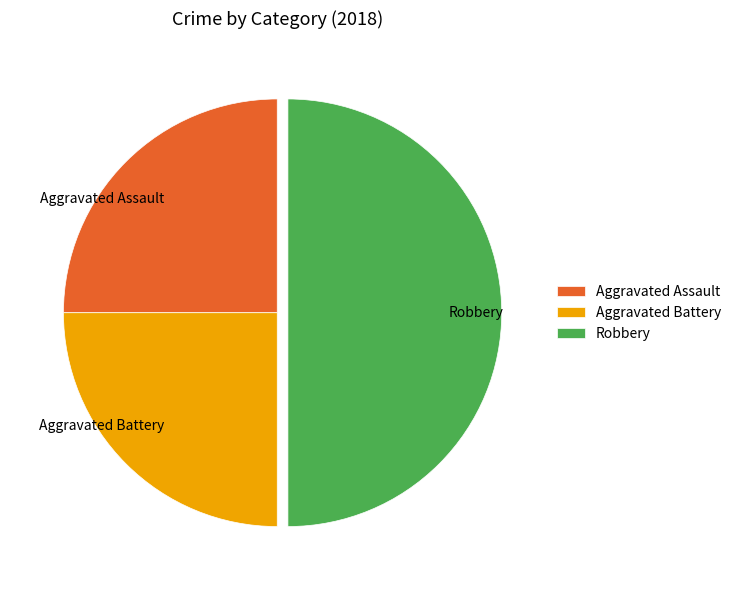

Do Robbery and Aggravated Assault together represent more than half of the pie?

Yes